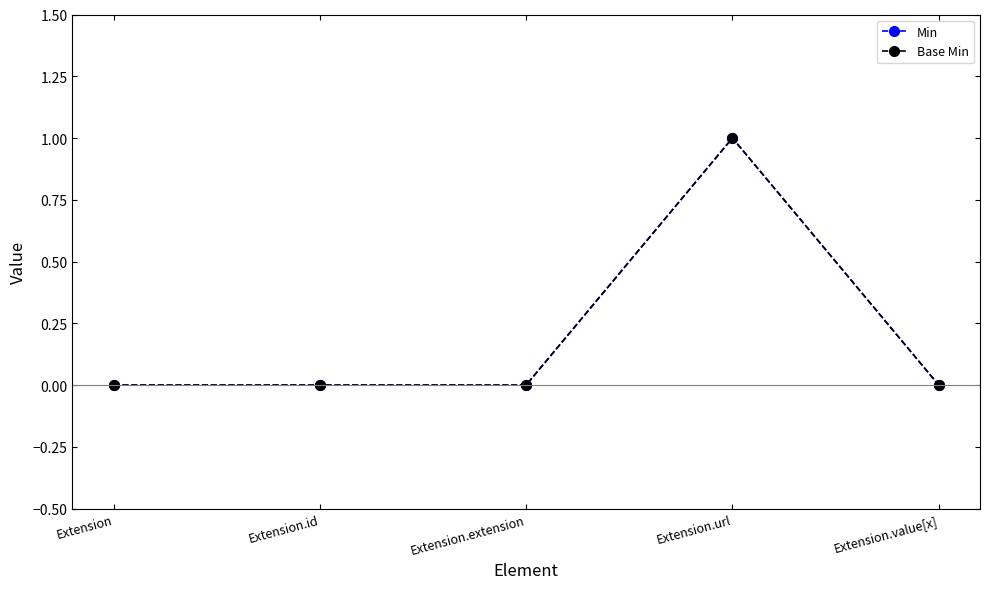

True or false: Base Min and Min intersect in this chart.

False